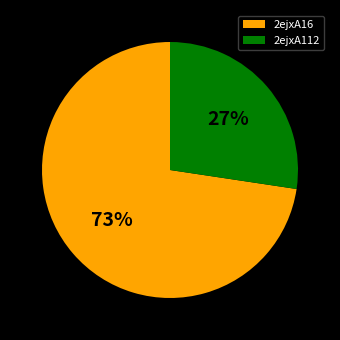

Which category has the biggest portion of the pie?

2ejxA16